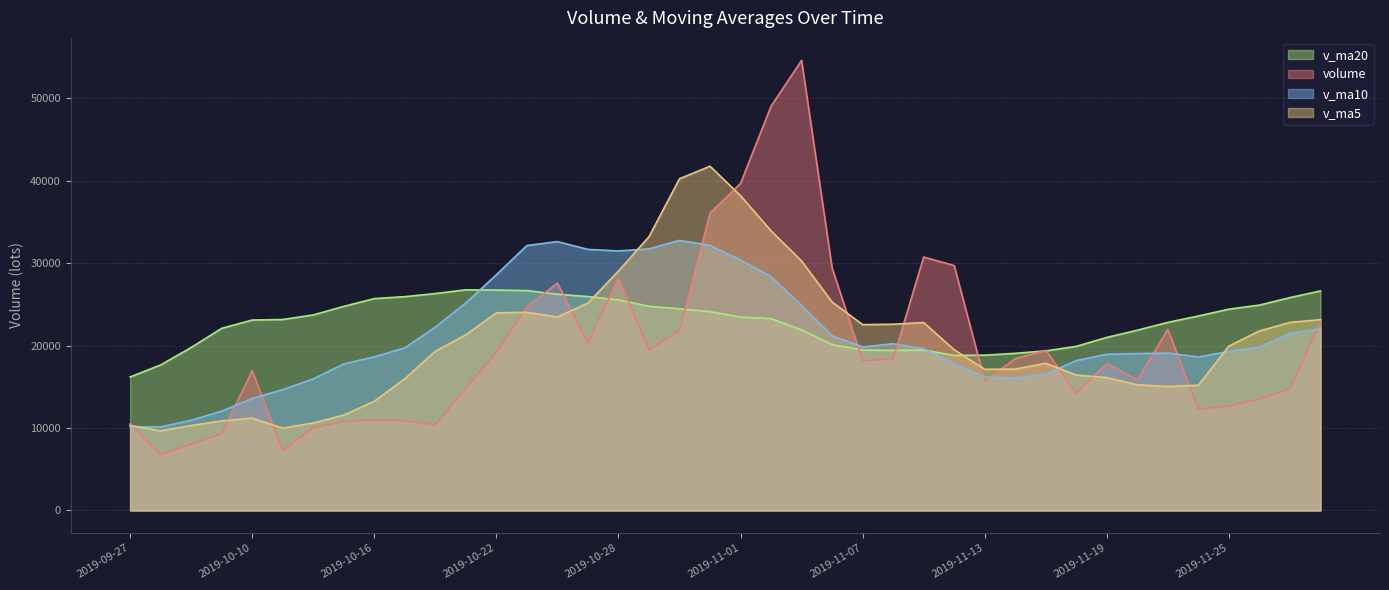

What is the minimum value for v_ma10?

10136.5